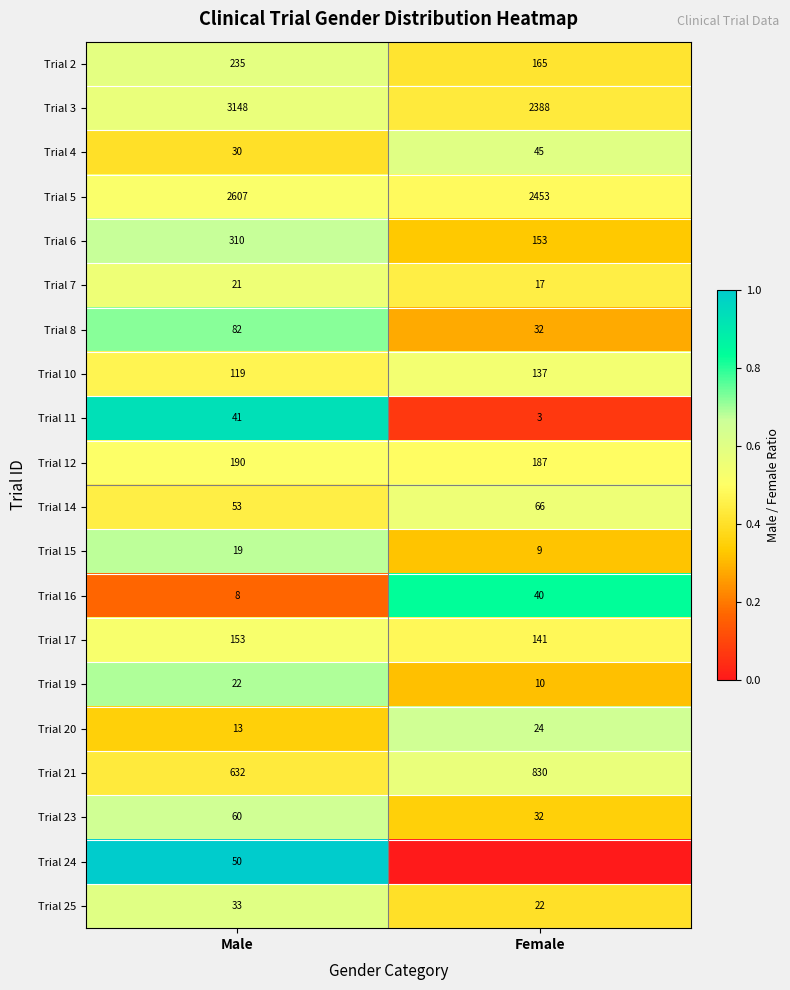

How many series are shown in this chart?

20